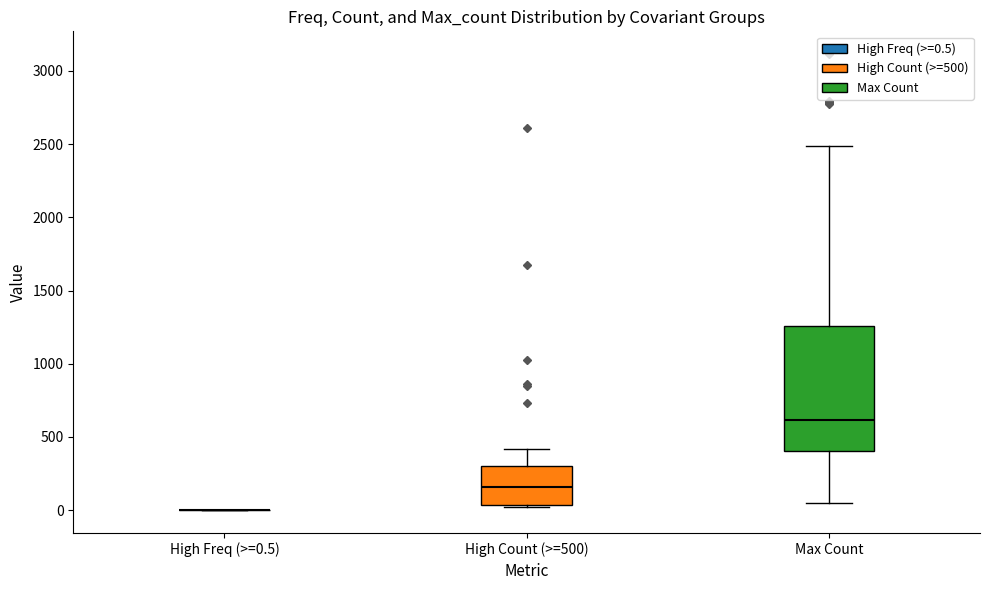

Which box is the tallest, from its lower edge to its upper edge?

Max Count